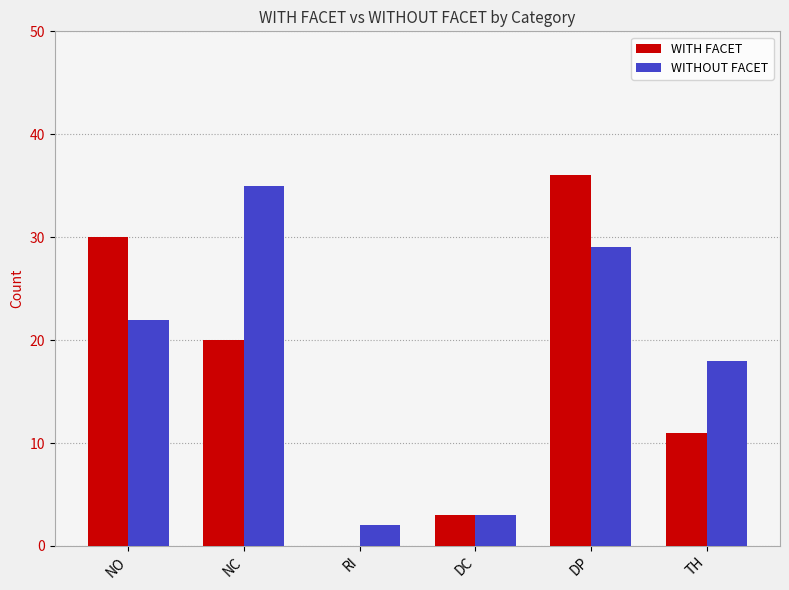

Read the WITHOUT FACET value at DP.

29